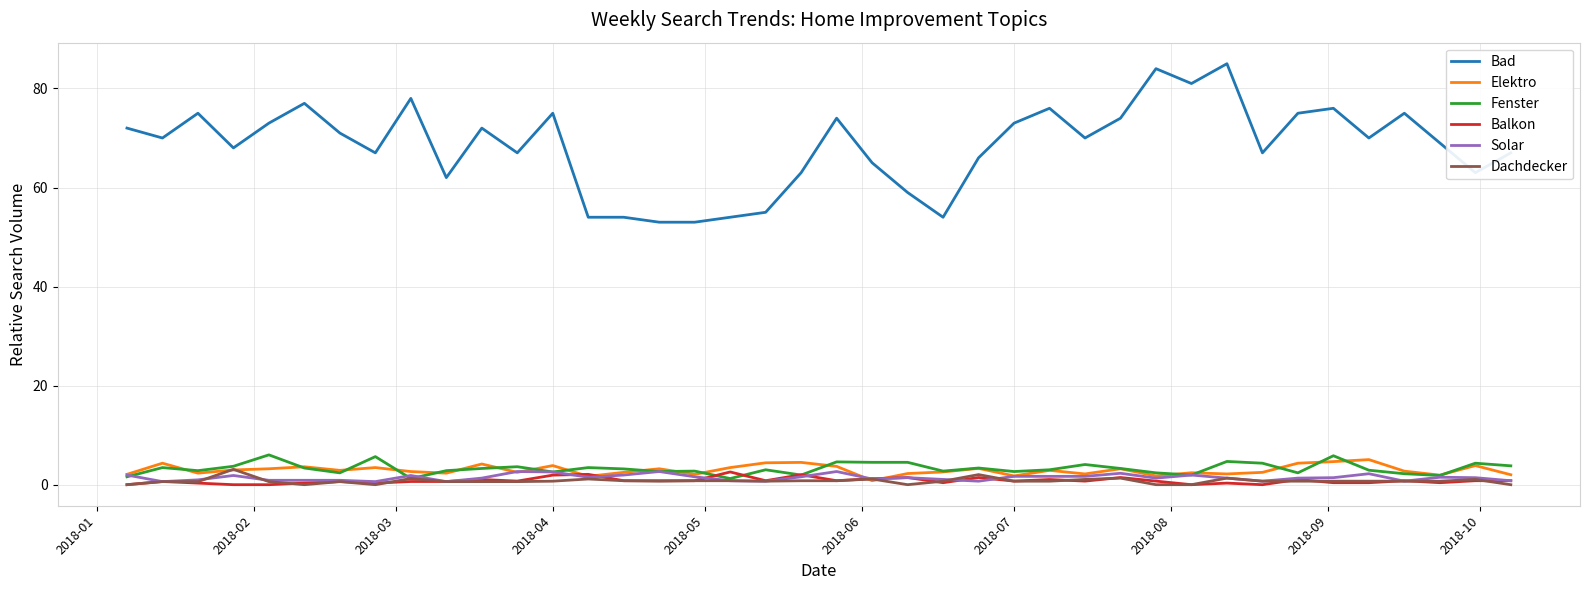

True or false: Fenster and Bad cross at least once.

False